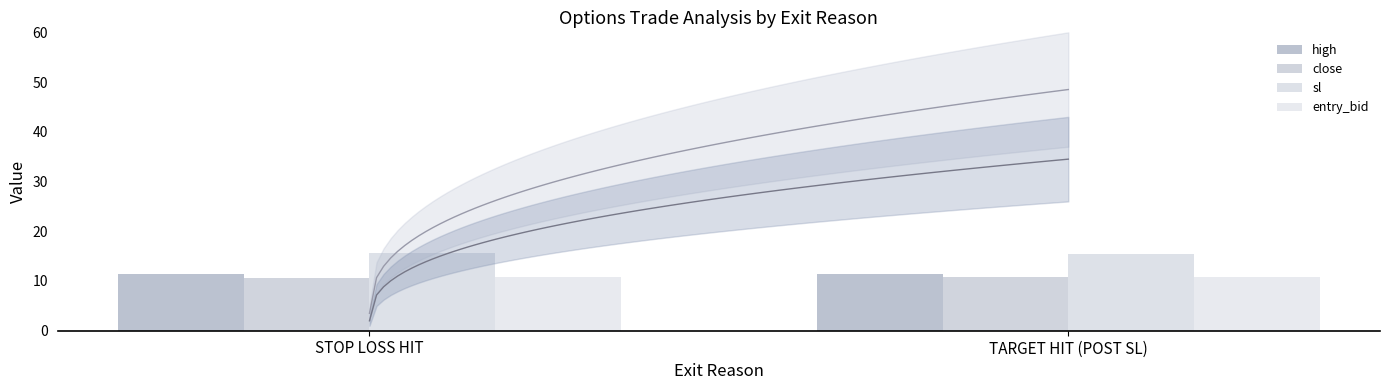

What is the sum of the close values at STOP LOSS HIT and TARGET HIT (POST SL)?

21.4